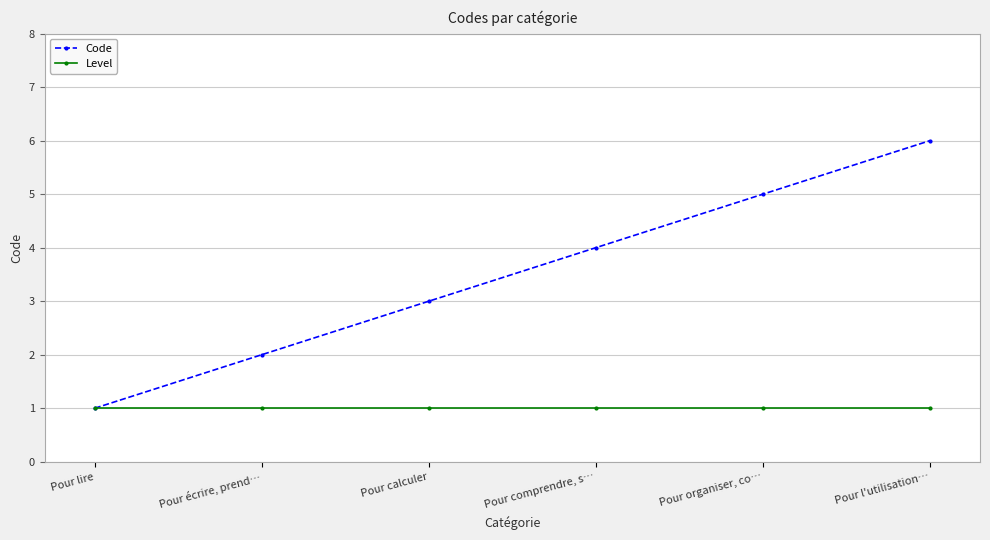

The value of Code at Pour comprendre, s… is 2. True or false?

False